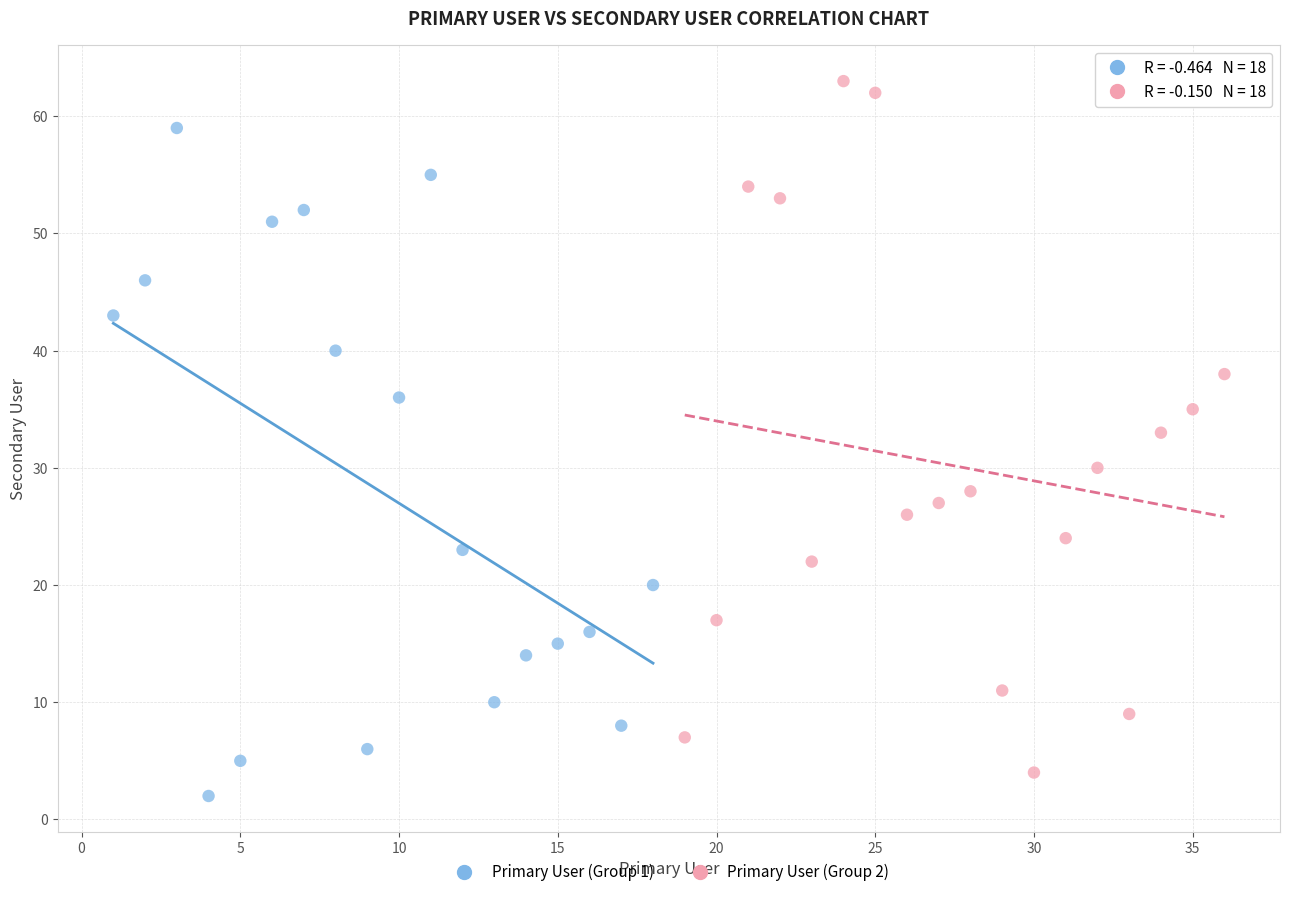

Which series contains the highest Y value?

Primary User (Group 2)